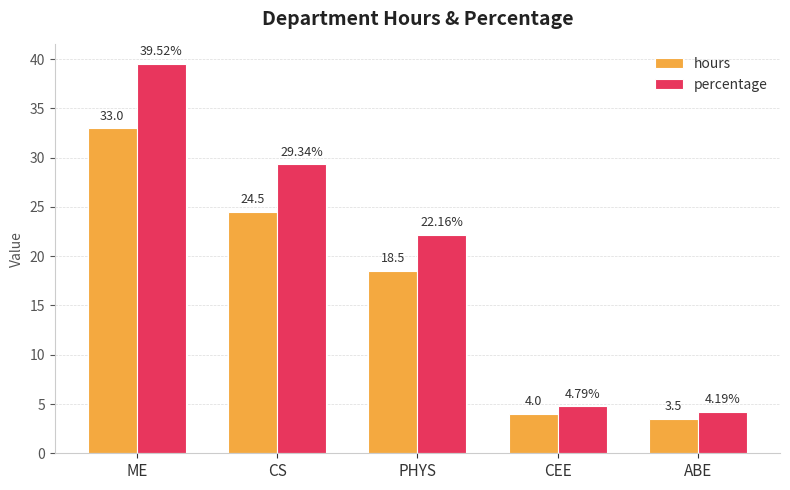

What is the total value across all series at ABE?

7.7